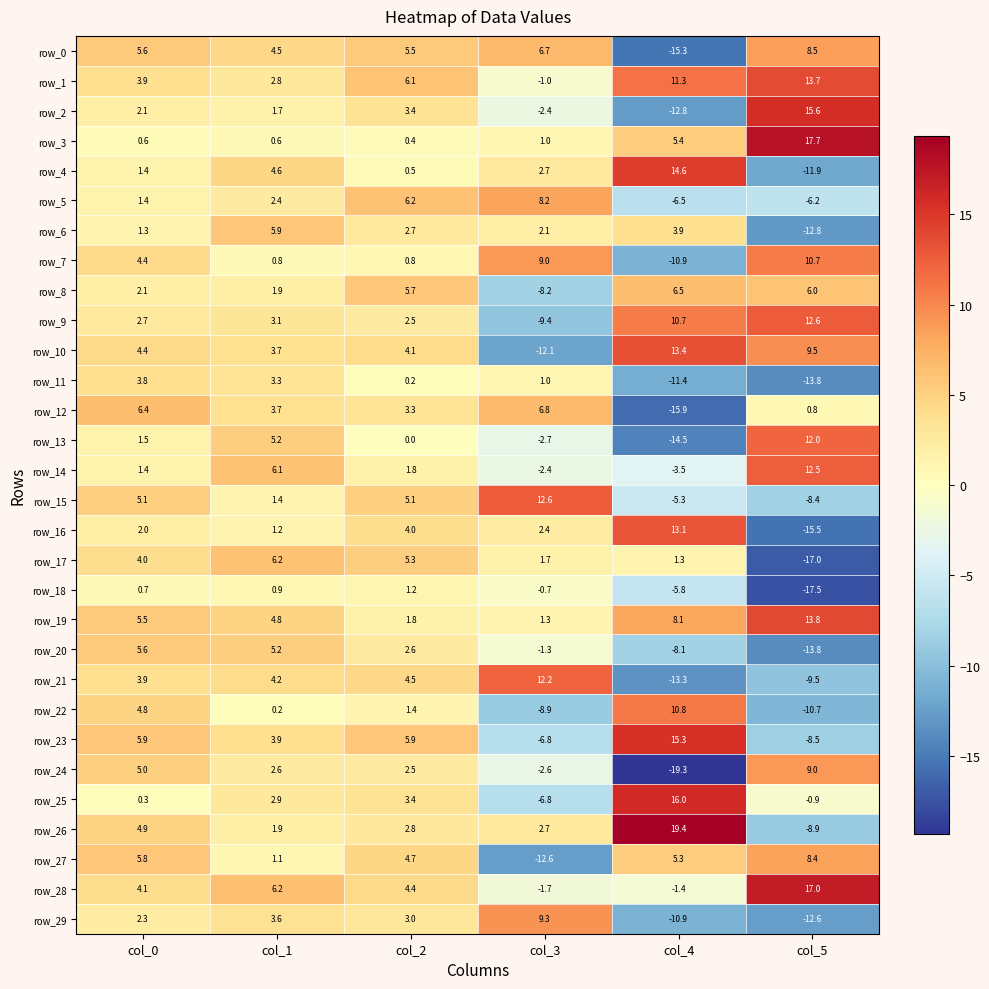

How many positive values does the row_29 series have?

4